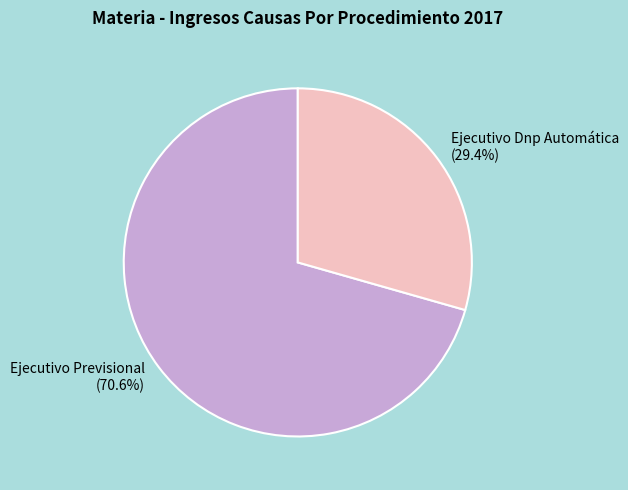

Combined, do Ejecutivo Previsional and Ejecutivo Dnp Automática account for over 50%?

Yes